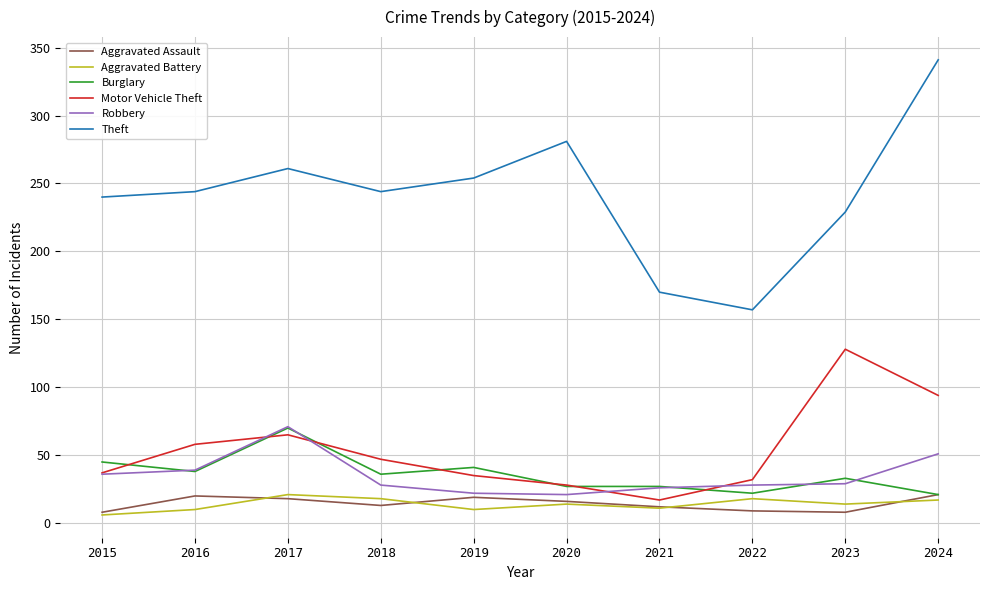

The value of Motor Vehicle Theft at 2022 is 8. True or false?

False